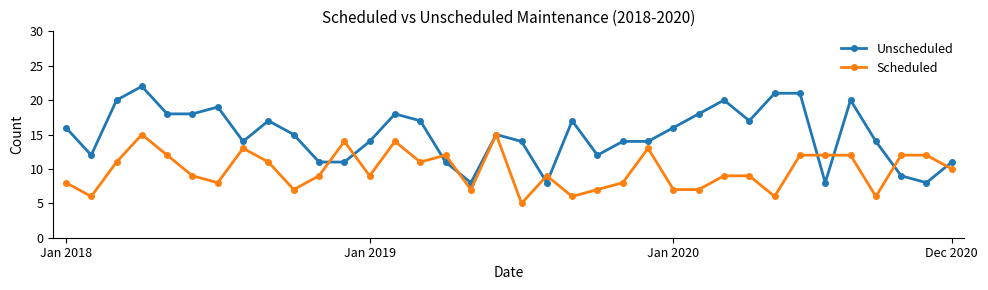

True or false: Unscheduled has more than 0 interior local peaks.

True